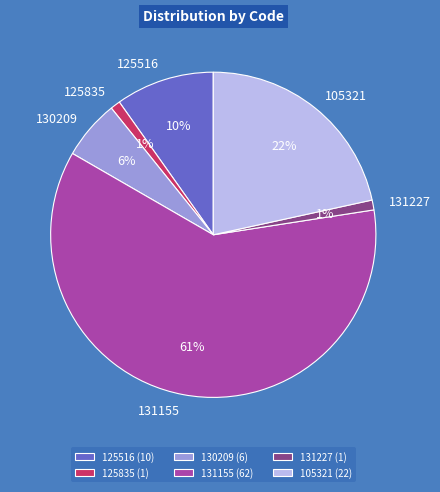

Count the number of slices in the pie.

6